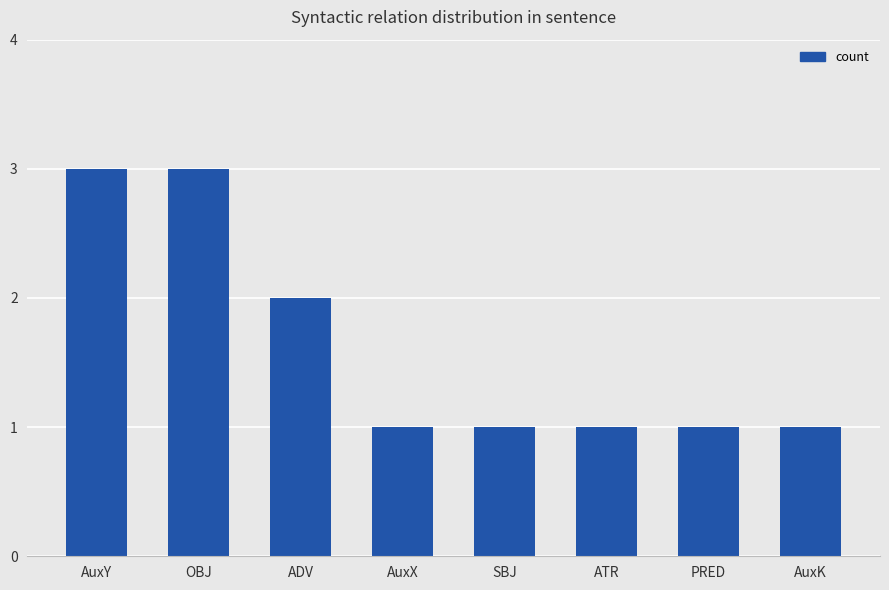

The value at PRED is 2. True or false?

False